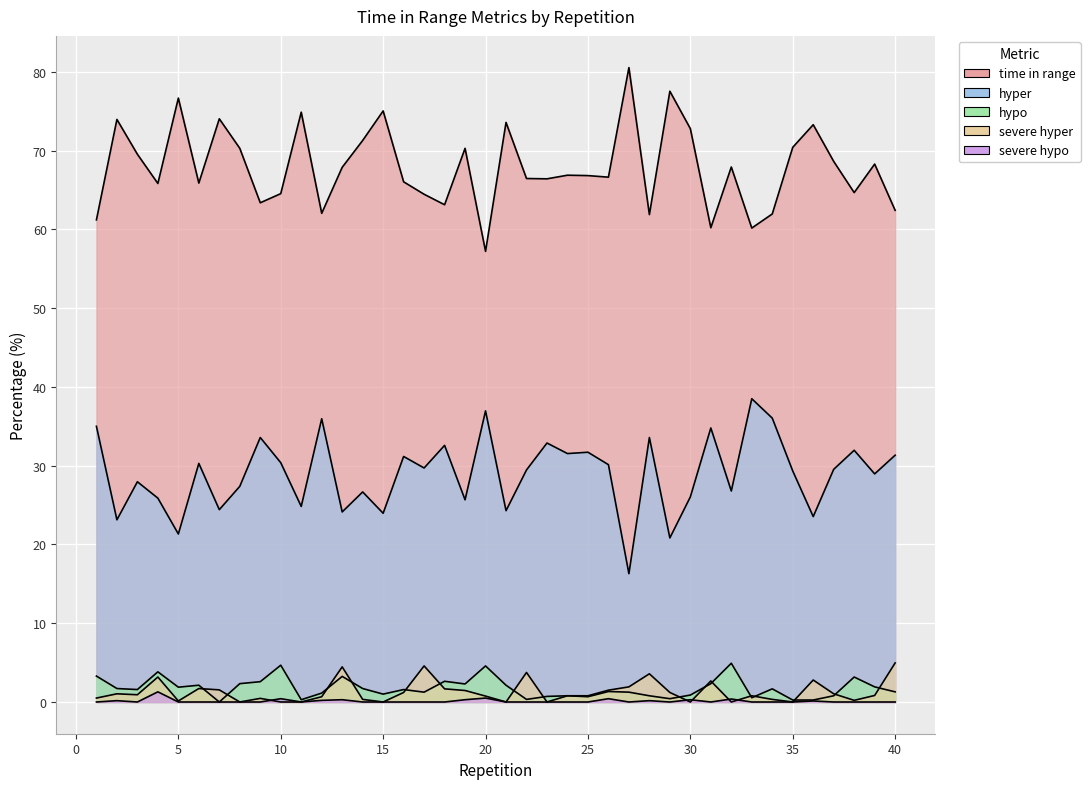

What is the difference between the maximum and minimum values in the hypo series?

4.9